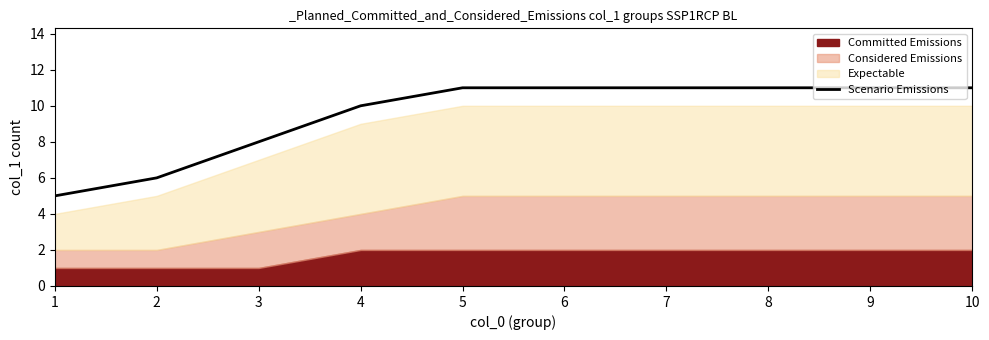

Which label corresponds to the largest value in the chart?

5